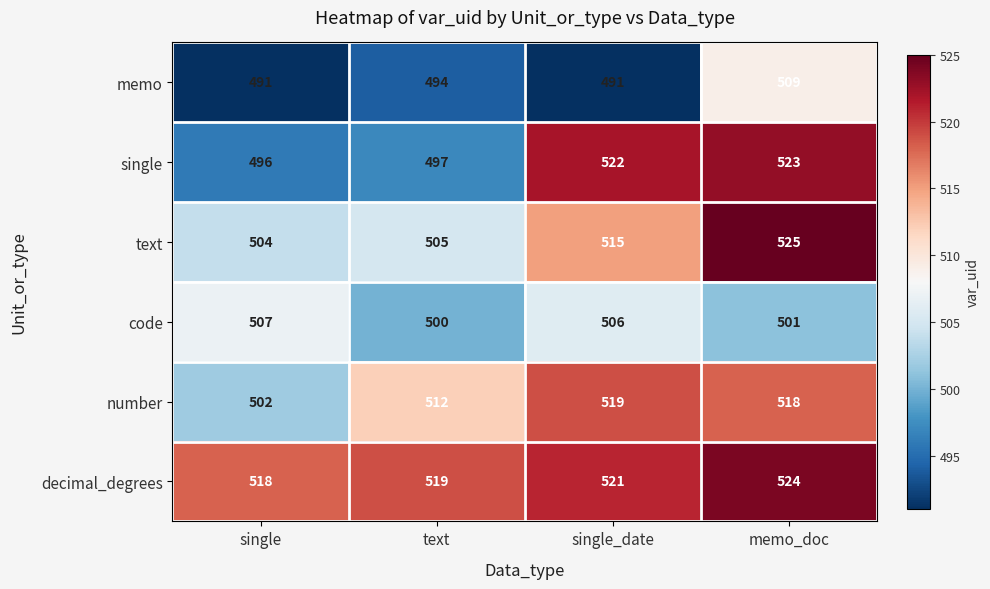

What is the average value of the text series?

512